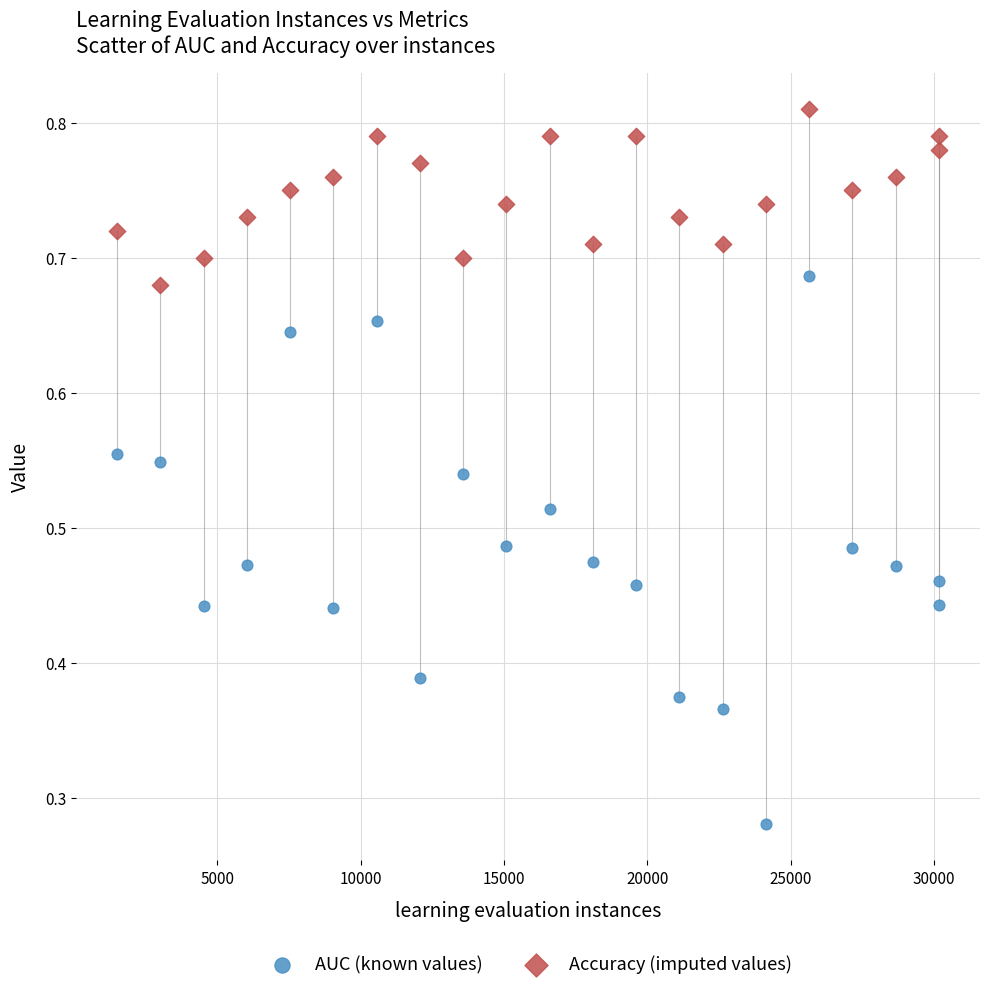

Across all data points, what is the range of X values (max minus min)?

28654.0